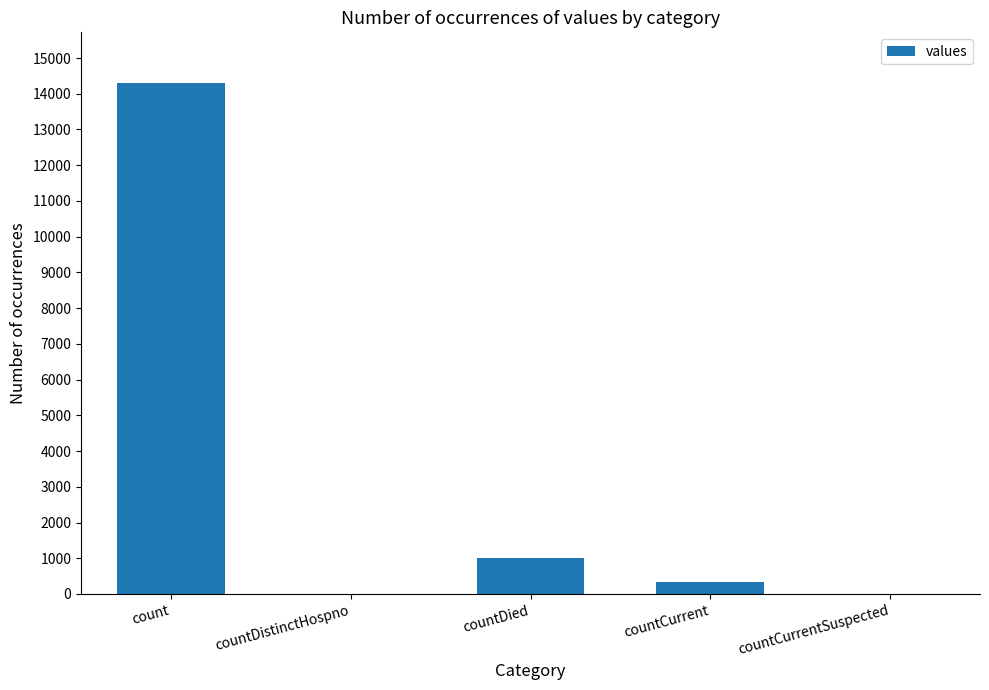

True or false: the data shows 270 at countDied.

False